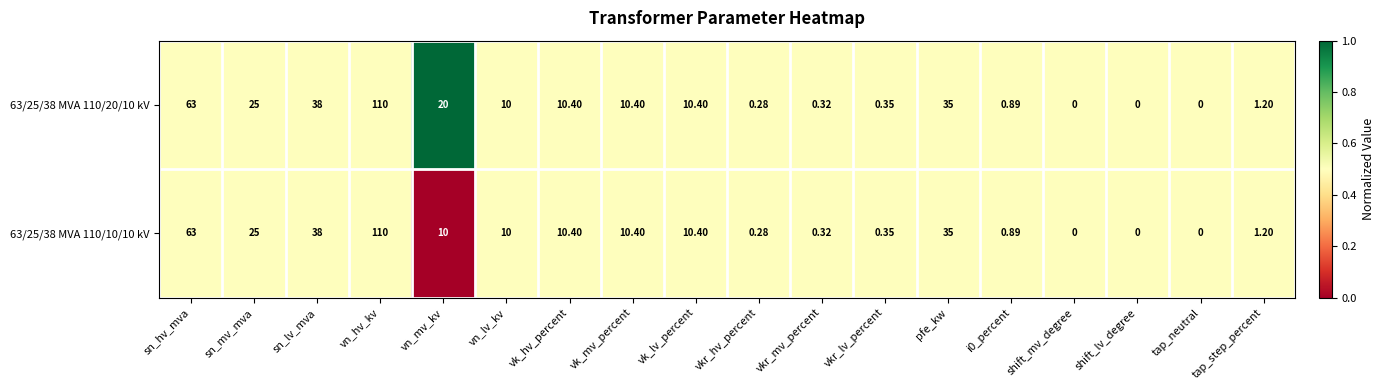

Is the value of 63/25/38 MVA 110/20/10 kV at vkr_mv_percent greater than the value of 63/25/38 MVA 110/10/10 kV at i0_percent?

No